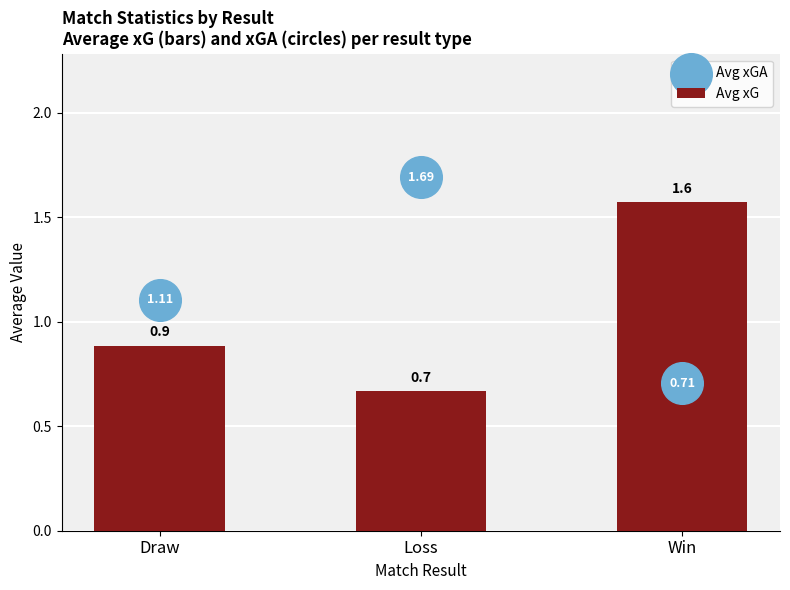

Which has a higher value, Loss or Win?

Win